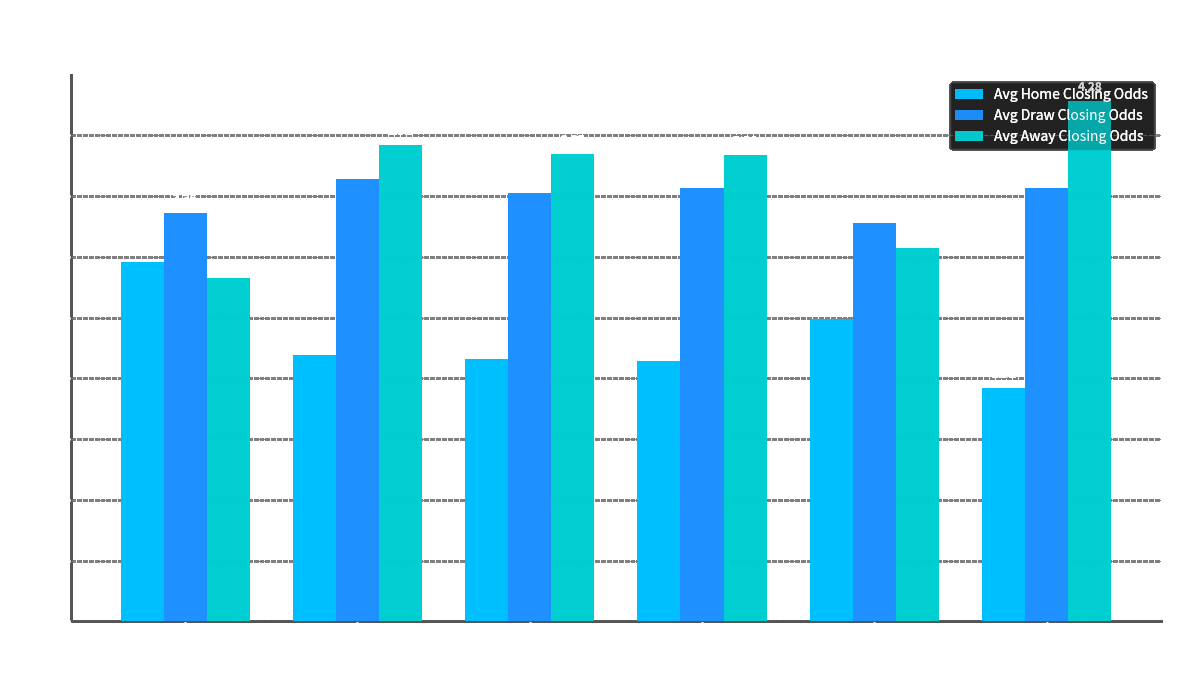

How many bars are there in total?

18